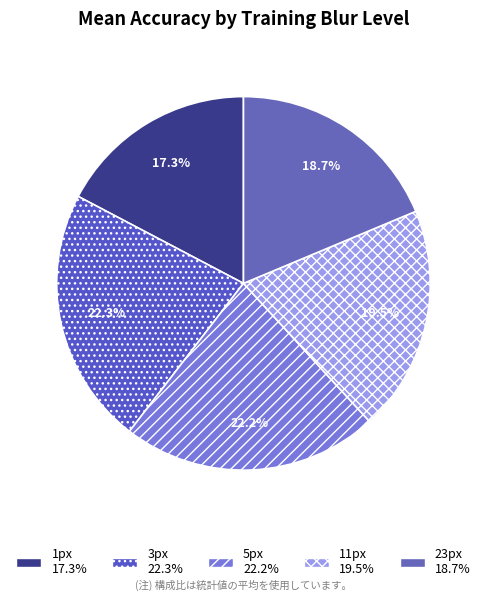

Between 23px and 3px, which is larger?

3px